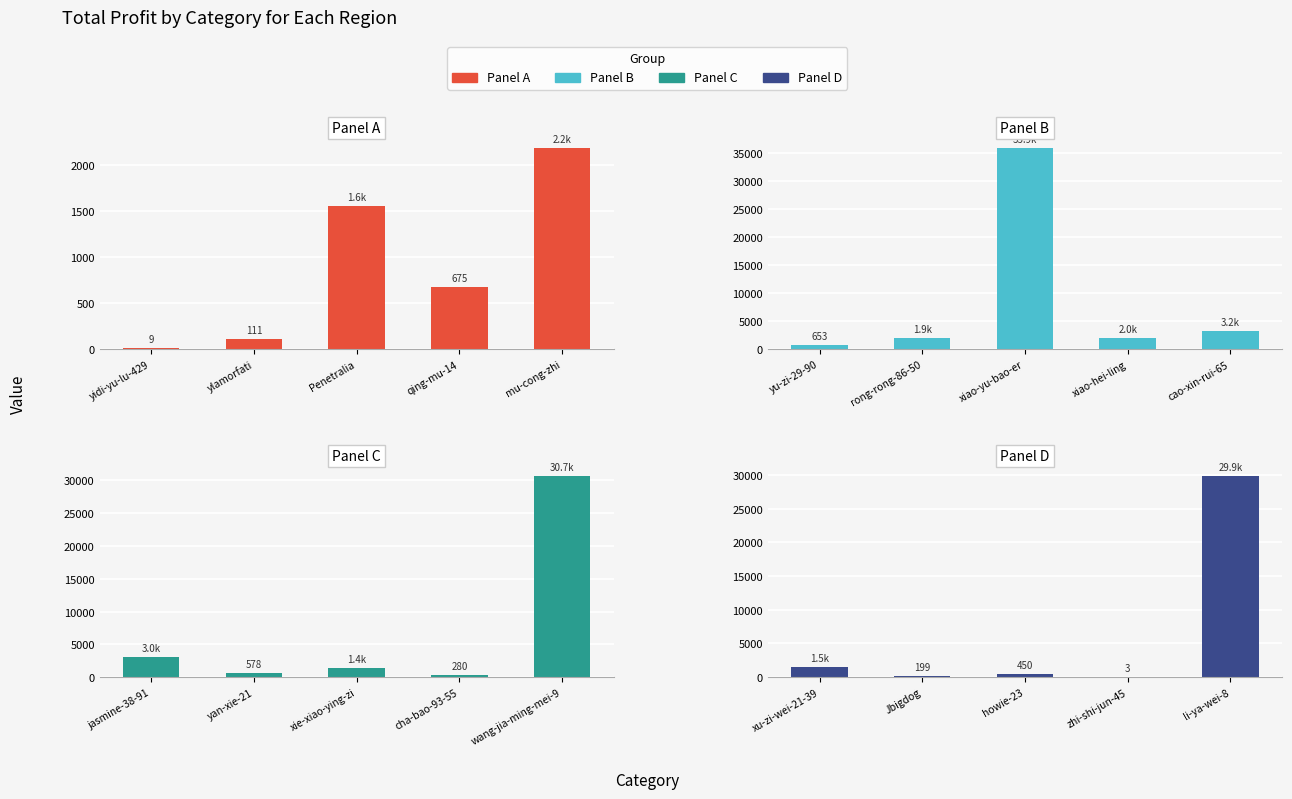

What is the difference between the maximum and minimum values in the Panel B series?

35296